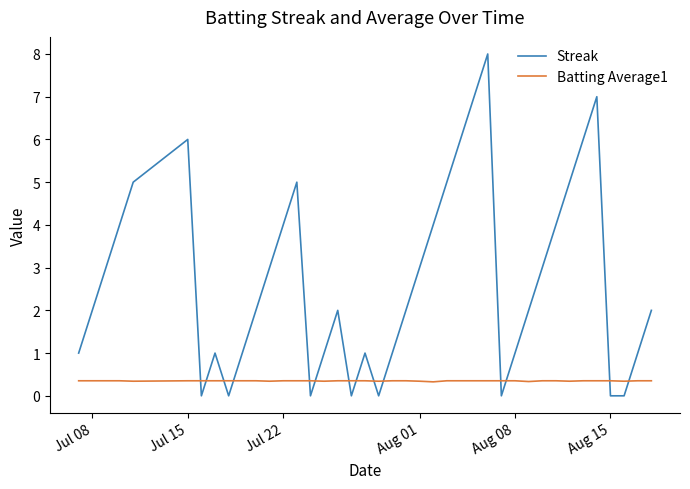

Which series has the largest total across all categories?

Streak